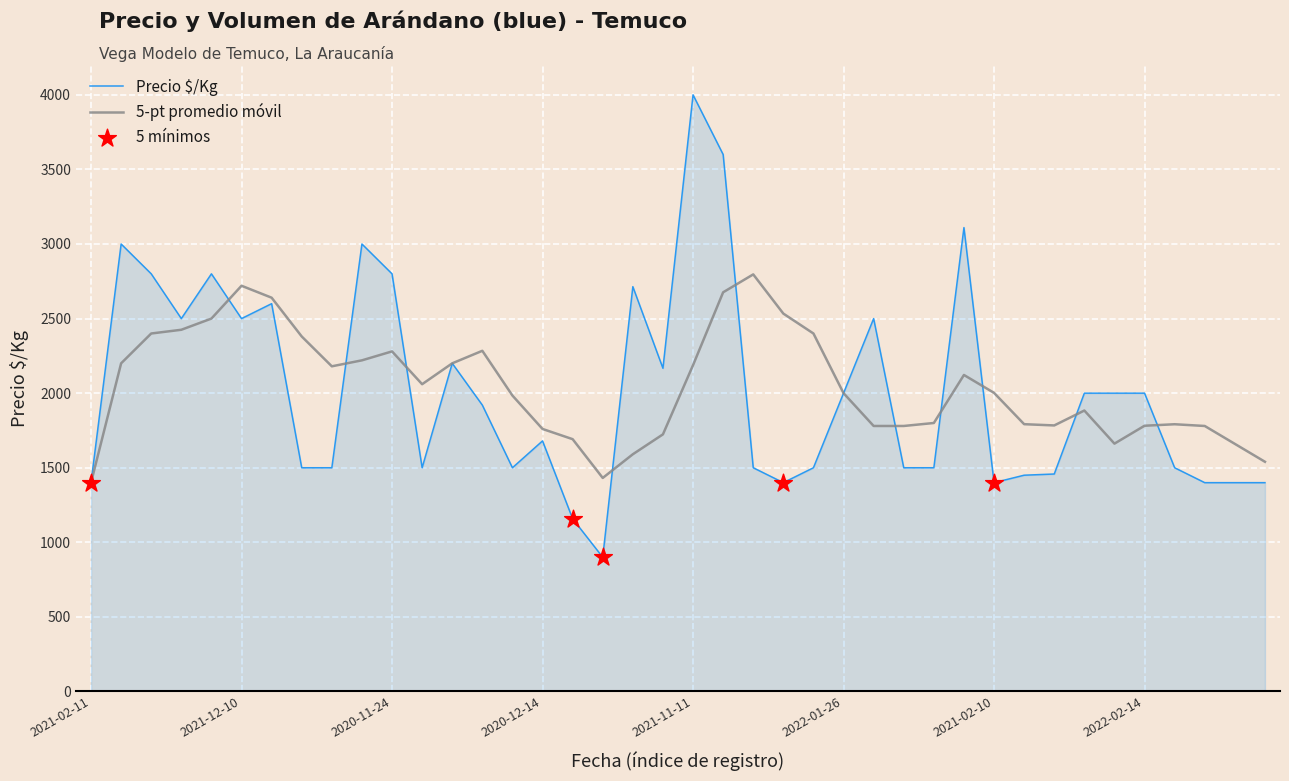

Rank the series by their maximum value, from lowest to highest.

5-pt promedio móvil, Precio $/Kg